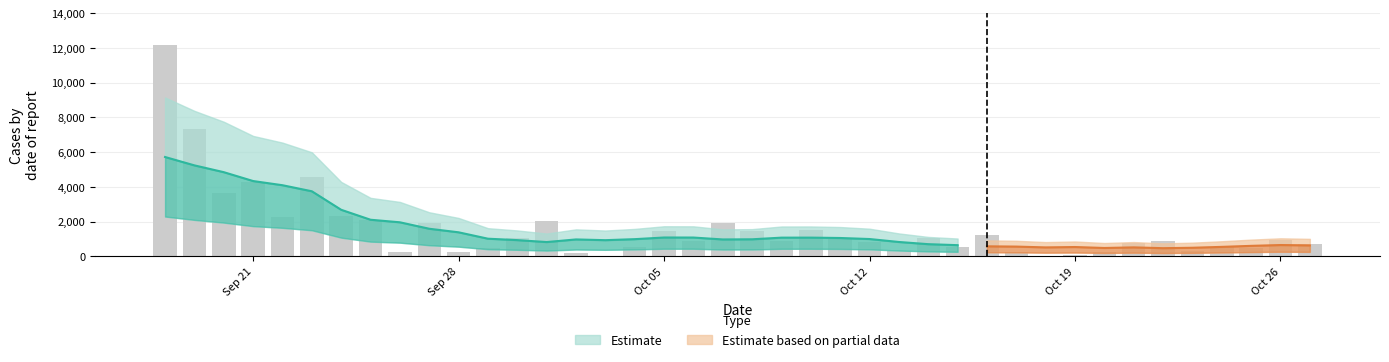

How many data points does each series have?

40